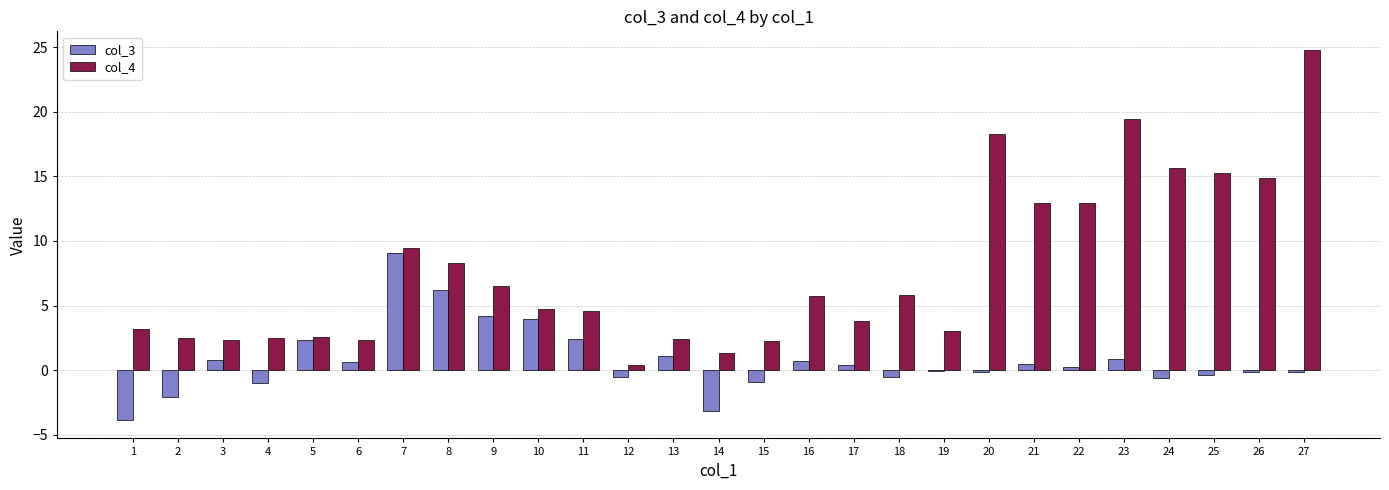

What are all the series names shown in the legend?

col_3, col_4